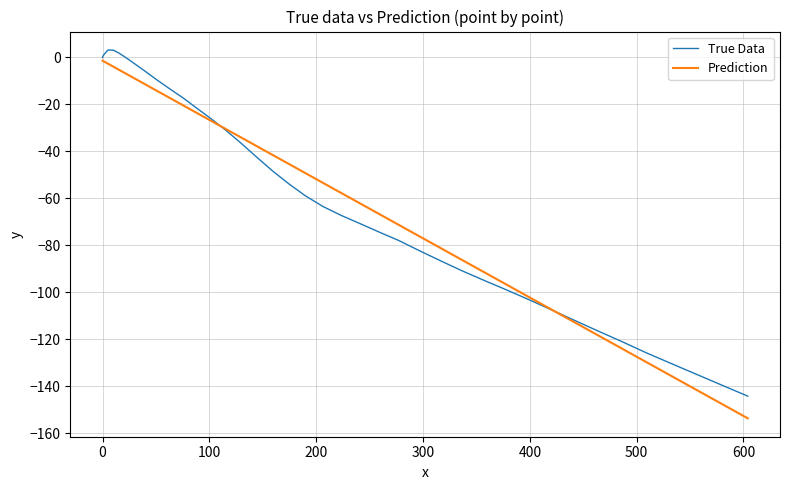

Which series has the widest spread of values?

Prediction